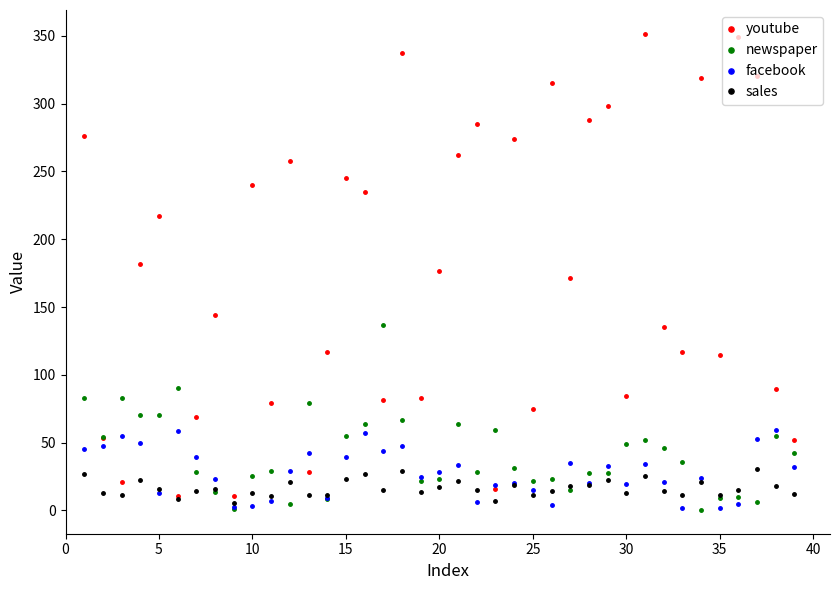

What is the value of the sales point at the 11th from the left?

10.3